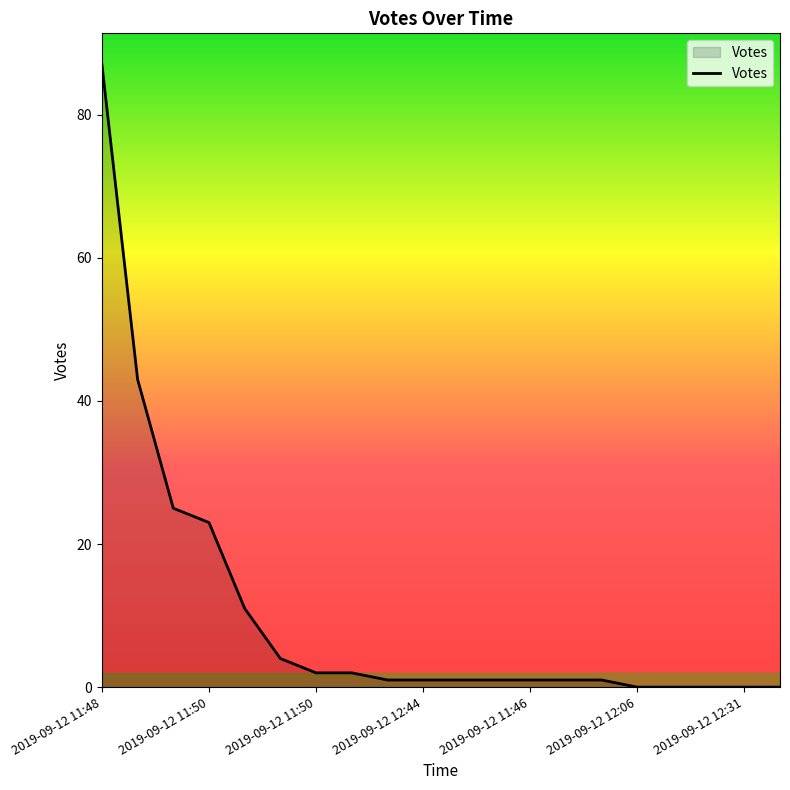

What is the difference between the maximum and minimum values?

87